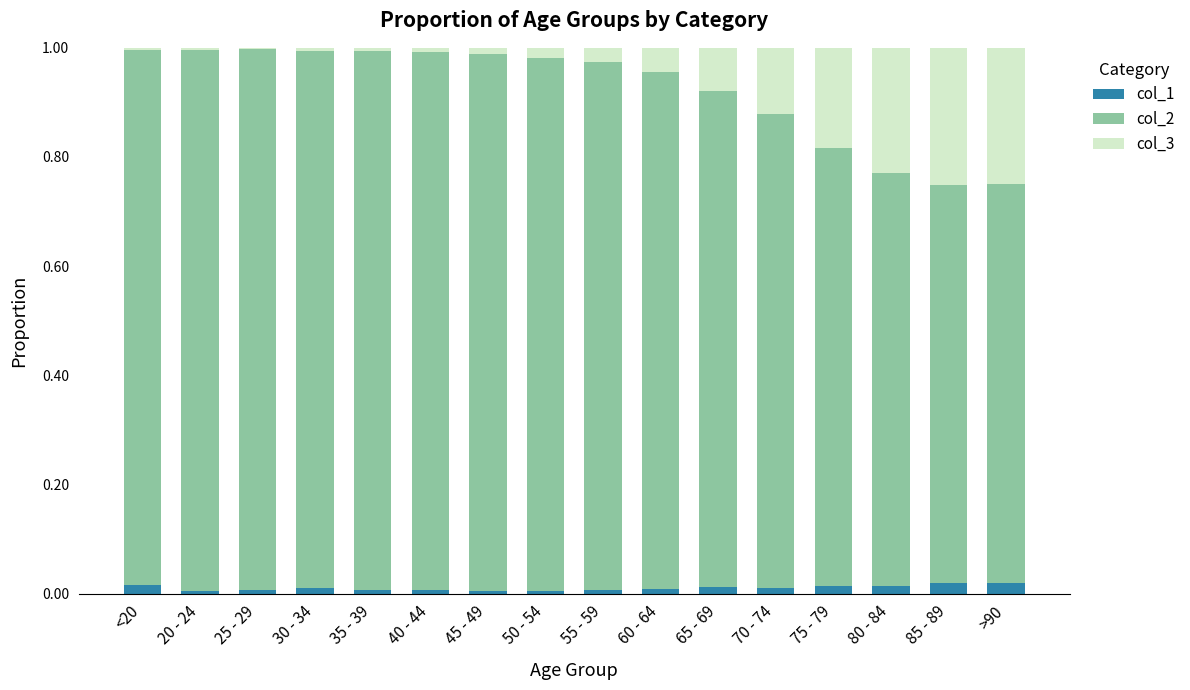

Count the number of categories in the chart.

16